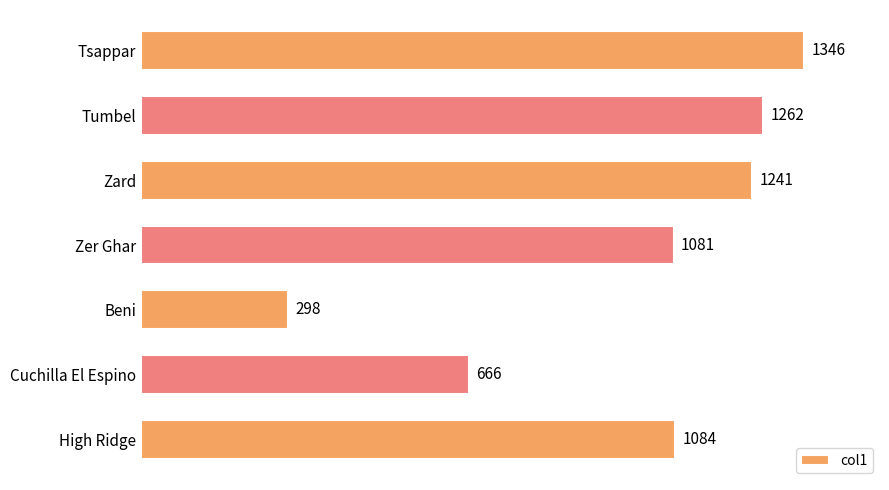

Reading bottom to top, transcribe all the data shown in this chart.

High Ridge=1084	Cuchilla El Espino=666	Beni=298	Zer Ghar=1081	Zard=1241	Tumbel=1262	Tsappar=1346